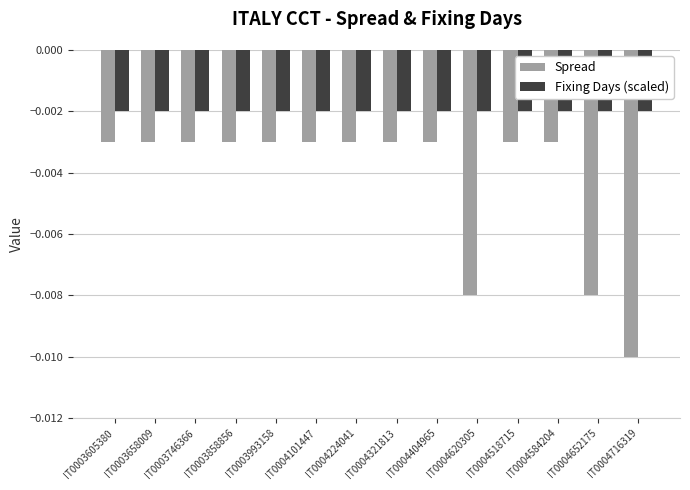

Rank the series at IT0004518715 from highest to lowest value.

Fixing Days (scaled), Spread